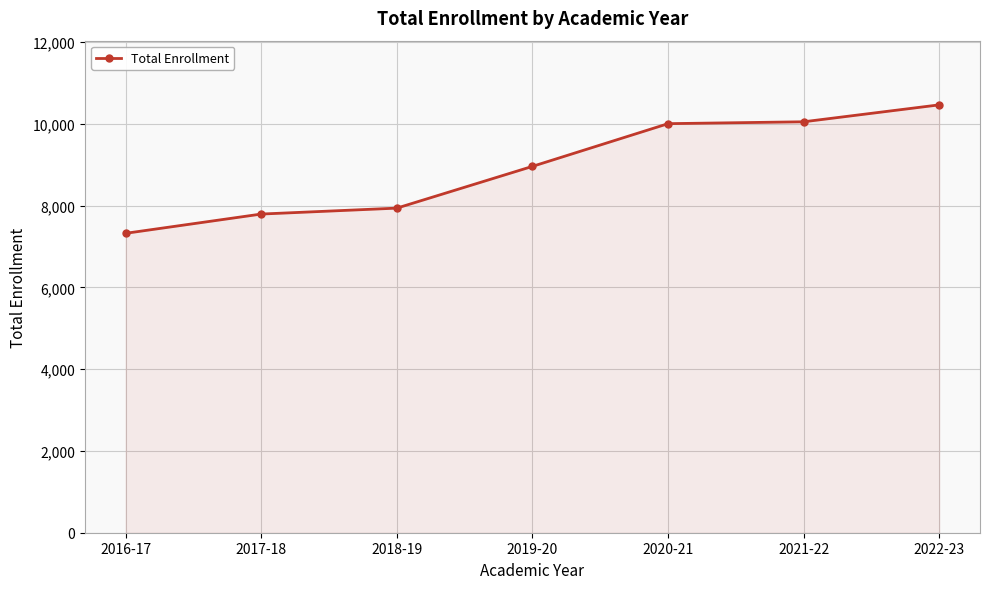

What is the sum of the values at 2021-22 and 2020-21?

20048